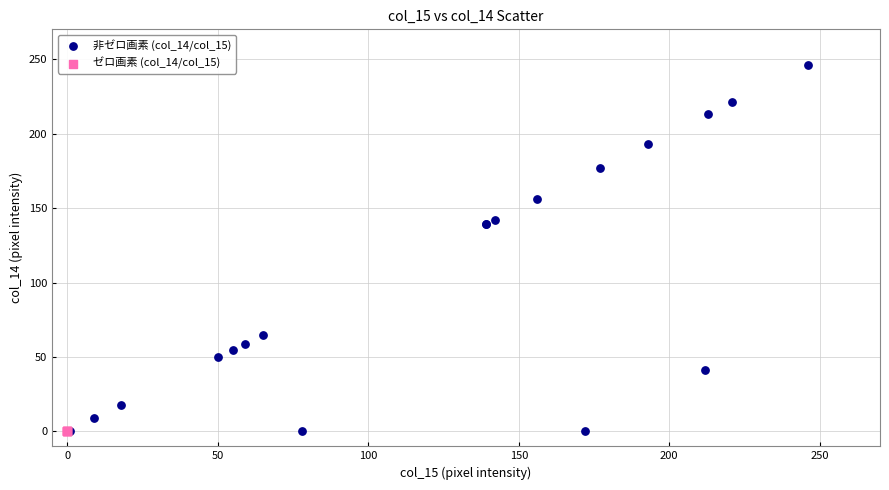

What are all the series names shown in the legend?

非ゼロ画素 (col_14/col_15), ゼロ画素 (col_14/col_15)